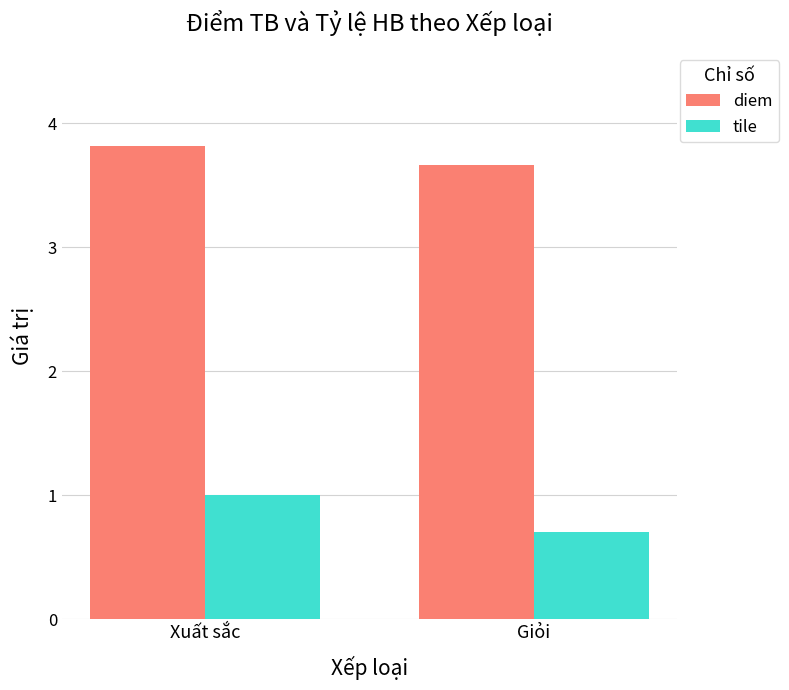

Reading right to left, list all the values displayed in this chart.

diem: 3.7	3.8
tile: 0.7	1.0